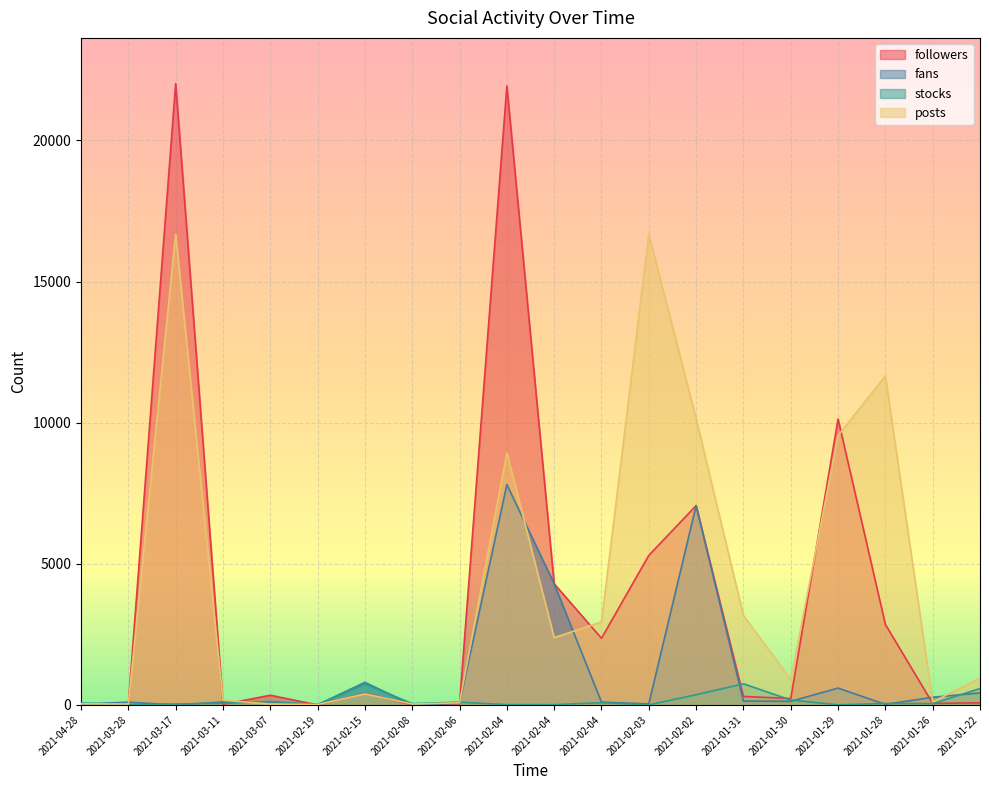

What is the label of the 15th point from the left?

2021-01-31